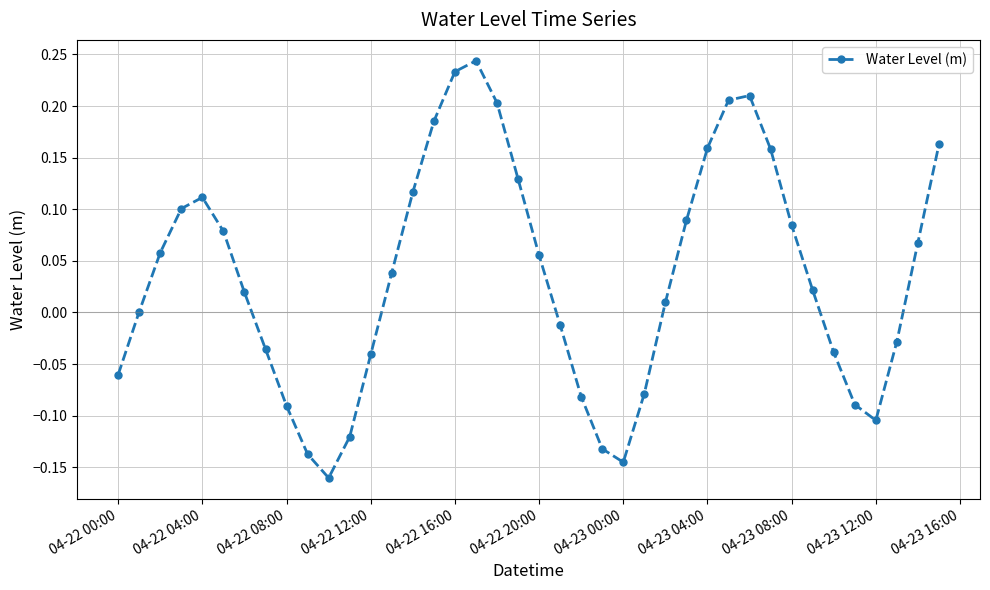

What is the difference between the maximum and minimum values?

0.4